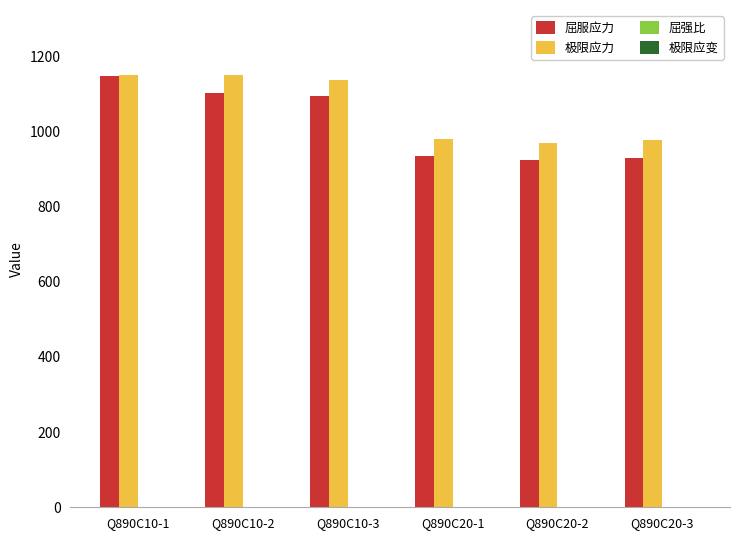

What is the greatest value displayed?

1150.4